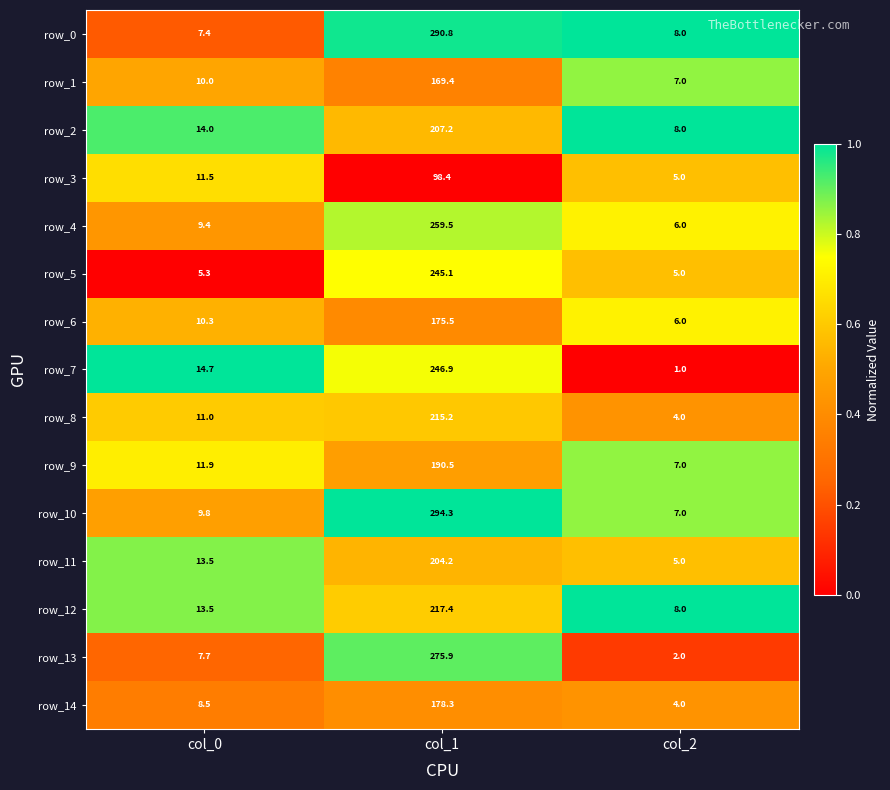

Which label corresponds to the largest value in the chart?

col_1